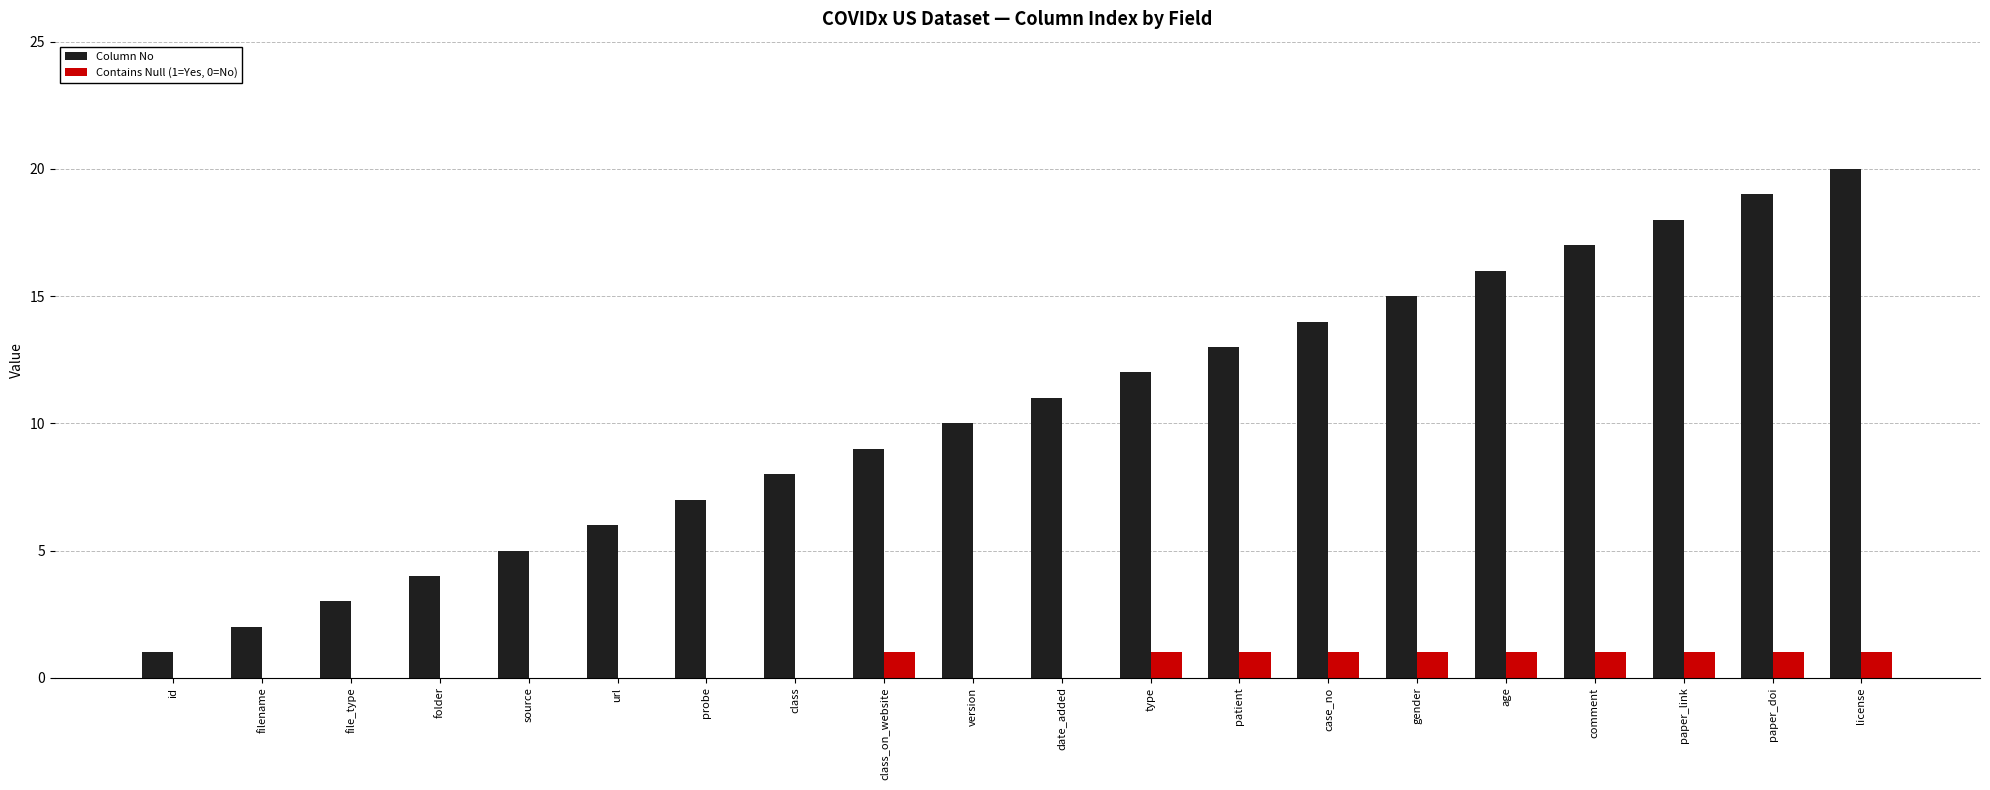

What are all the series names shown in the legend?

Column No, Contains Null (1=Yes, 0=No)